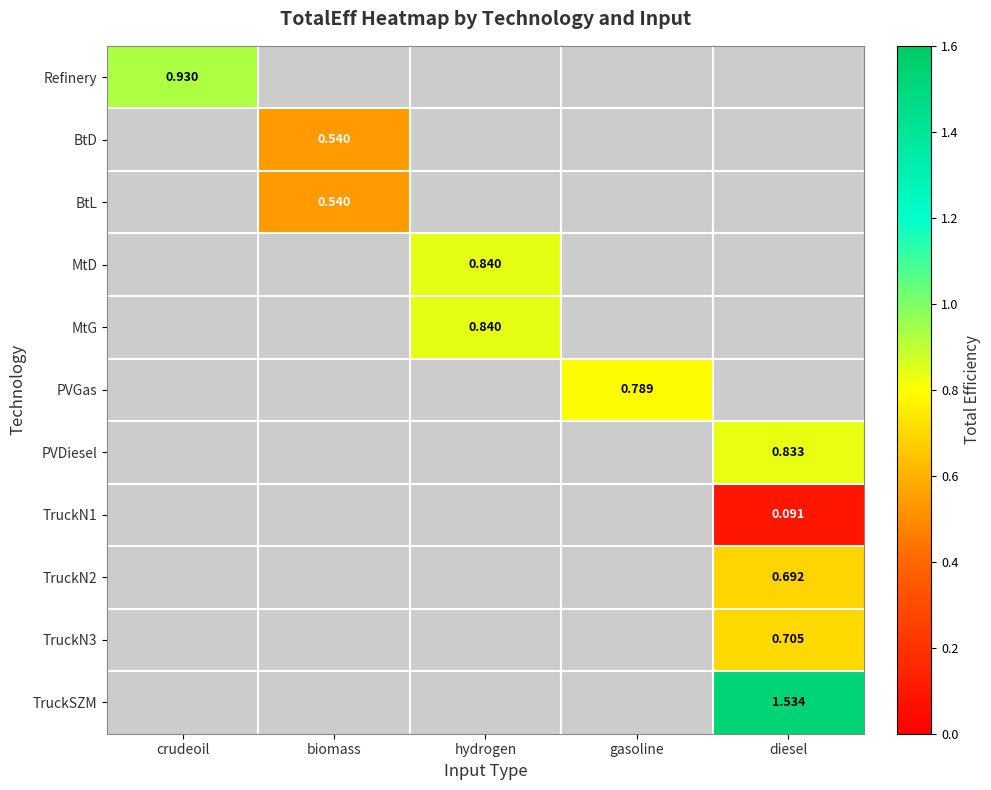

How many data points does each series have?

5